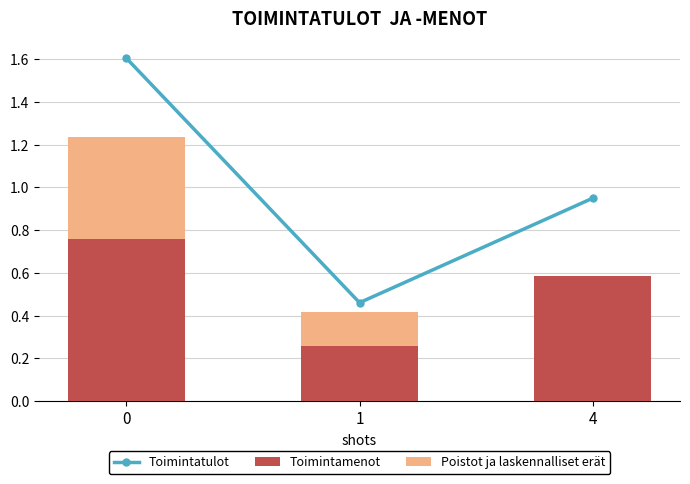

Between 0 and 4, which series saw the biggest shift?

Toimintatulot